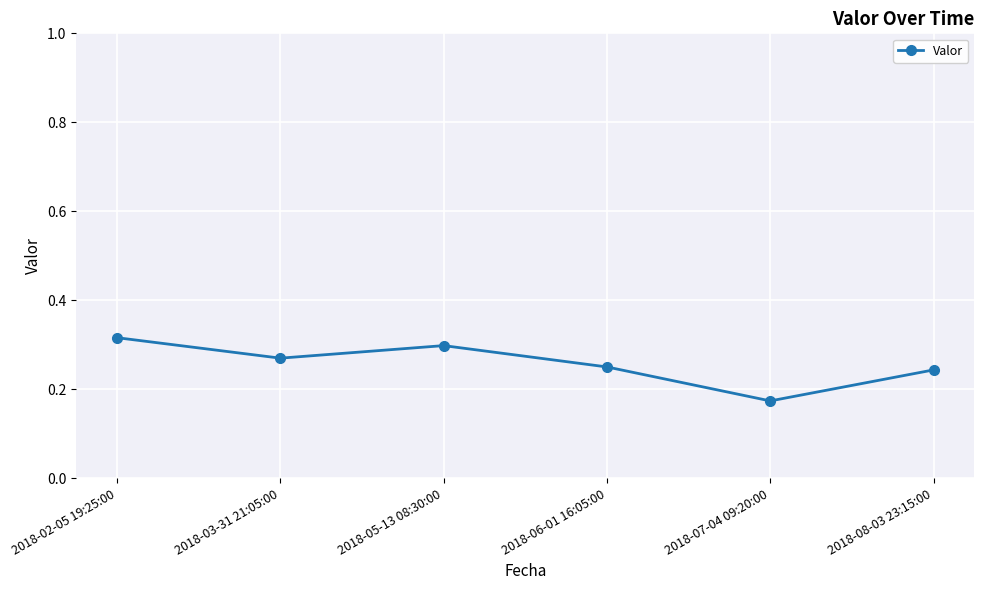

What is the label of the 3rd point from the left?

2018-05-13 08:30:00